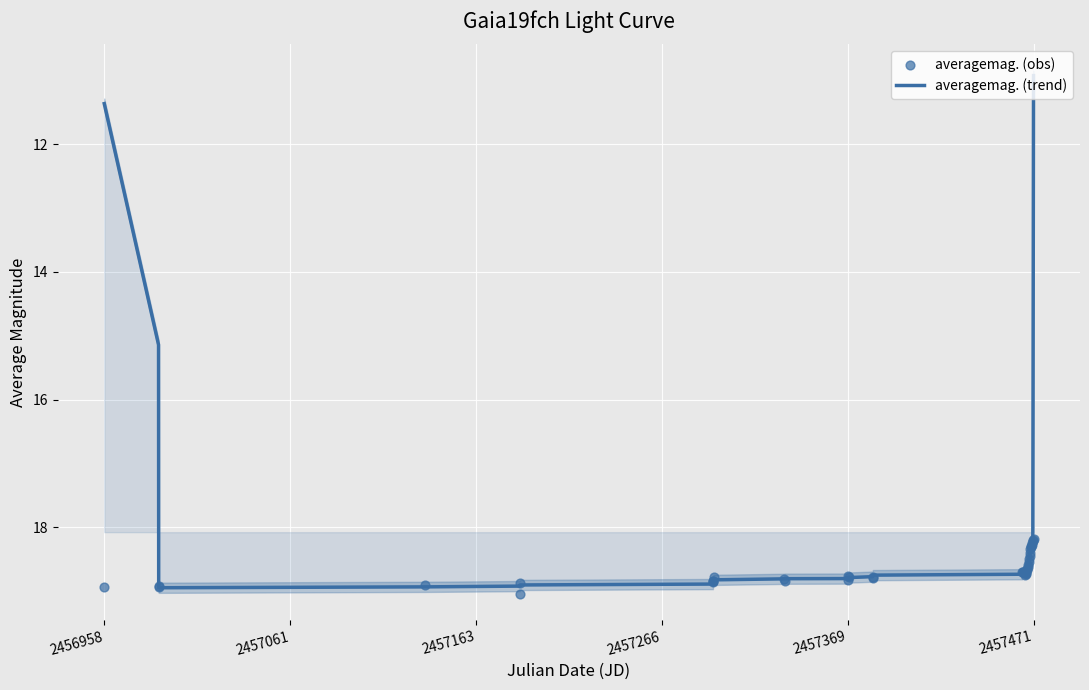

At which label does averagemag. (trend) reach its minimum?

2457471